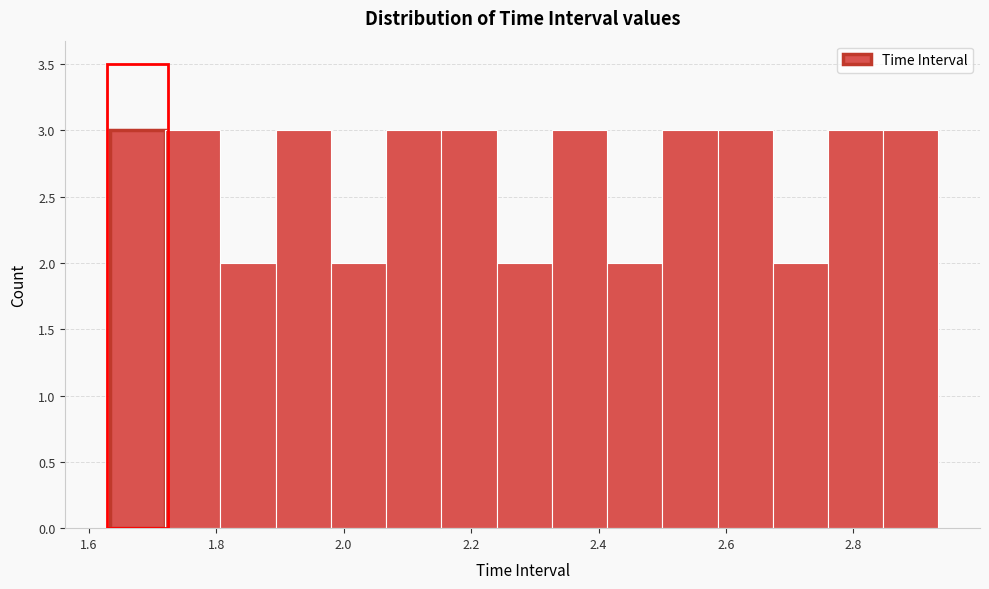

Reading left to right, list every bar in this chart as the range it spans on the x-axis followed by its height. Neither the bar edges nor the heights are printed on the chart, so give them approximately, as read against the axes.

1.64 to 1.72: 3
1.72 to 1.80: 3
1.80 to 1.90: 2
1.90 to 1.98: 3
1.98 to 2.06: 2
2.06 to 2.16: 3
2.16 to 2.24: 3
2.24 to 2.32: 2
2.32 to 2.42: 3
2.42 to 2.50: 2
2.50 to 2.58: 3
2.58 to 2.68: 3
2.68 to 2.76: 2
2.76 to 2.84: 3
2.84 to 2.94: 3